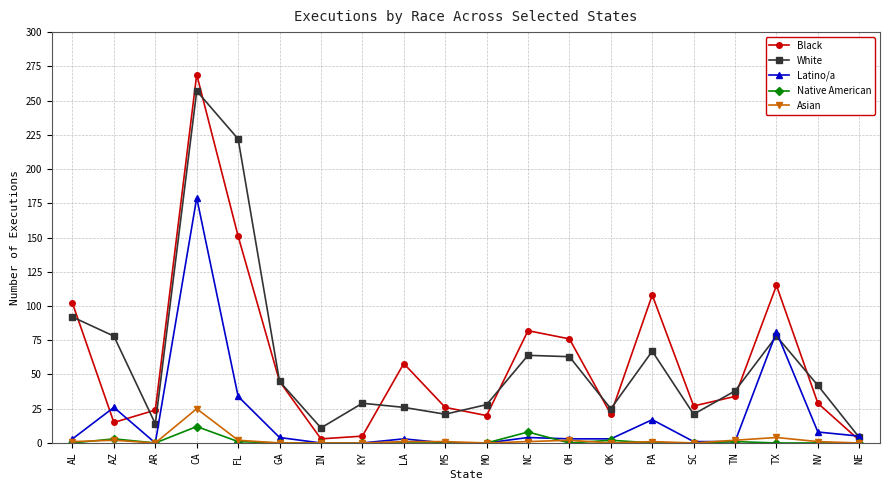

What is the maximum value shown in the chart?

269